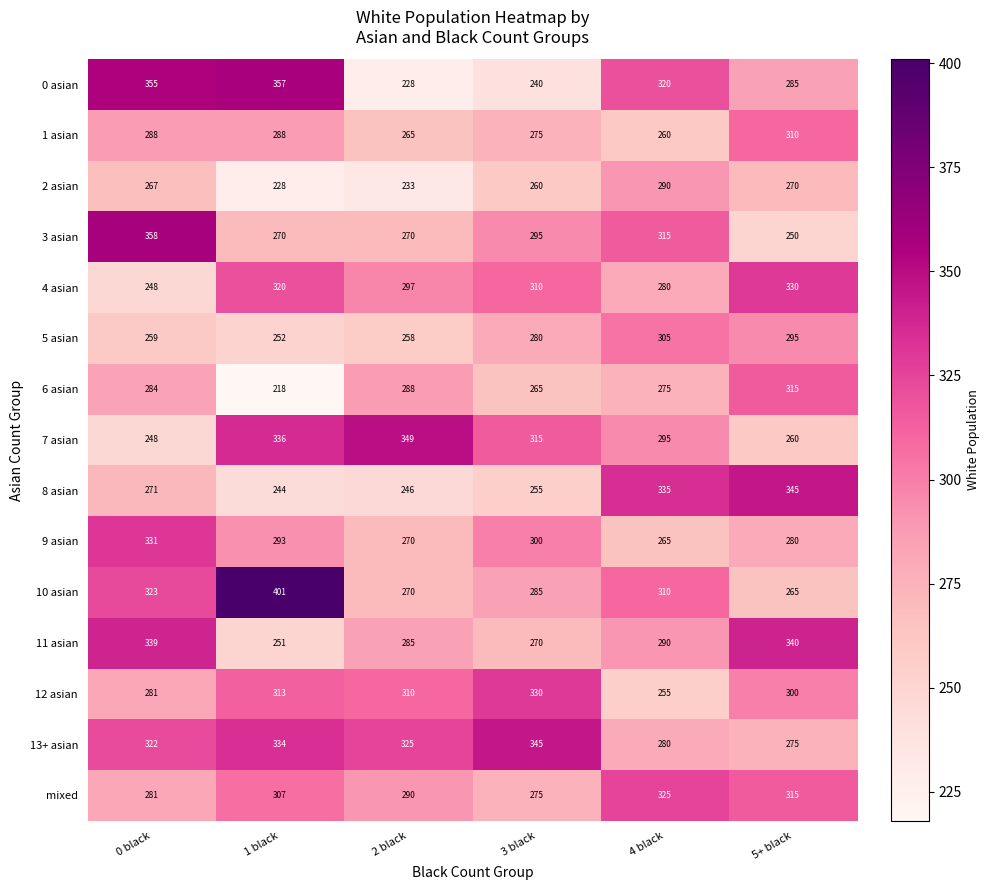

True or false: mixed has a value of 315 at 5+ black.

True